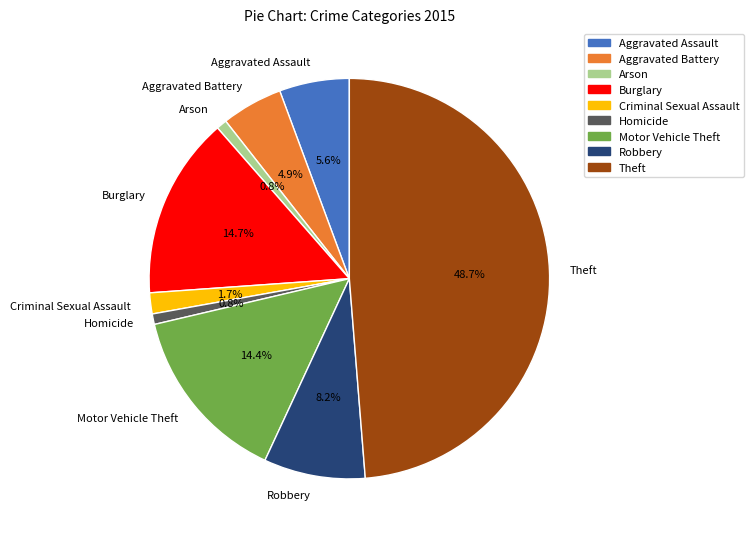

What is the largest slice in the pie chart?

Theft